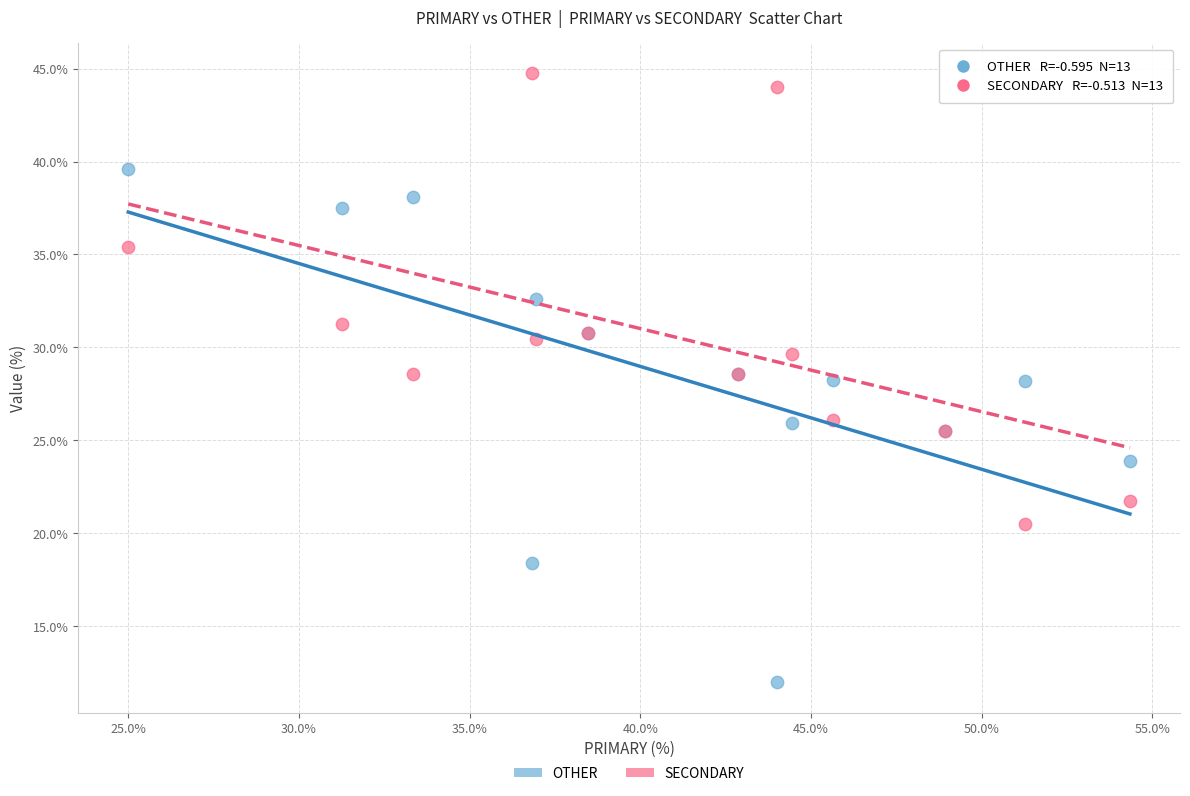

Which series reaches the maximum Y coordinate?

SECONDARY